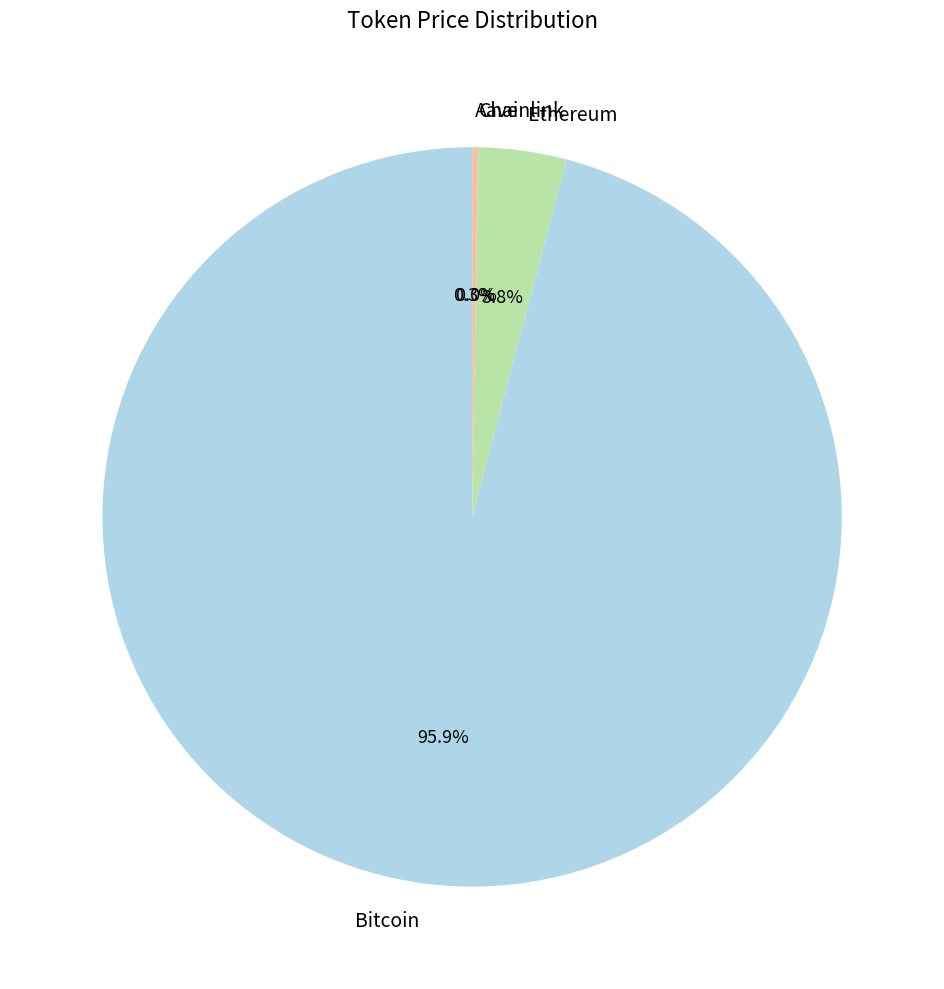

Which slice is the largest?

Bitcoin